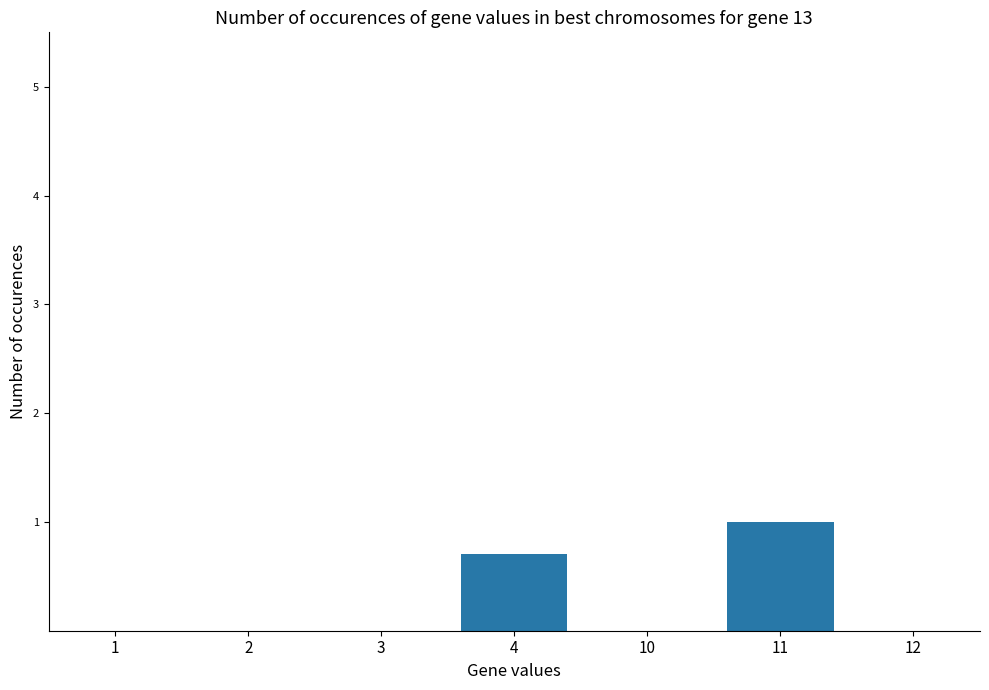

Is it true that the value at 10 is 0.0?

True